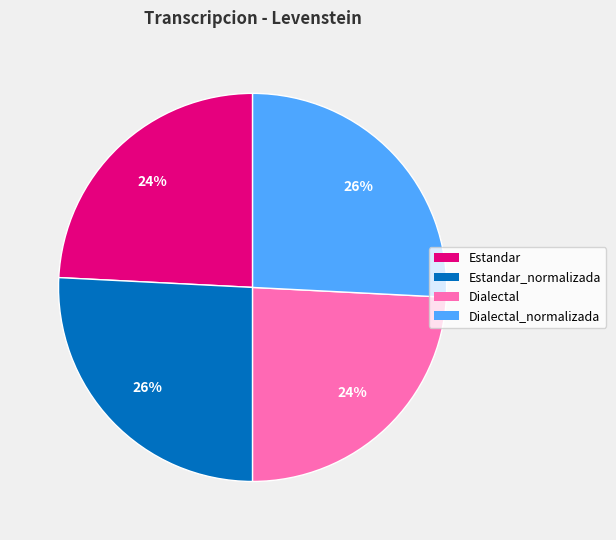

How many segments does this pie chart have?

4